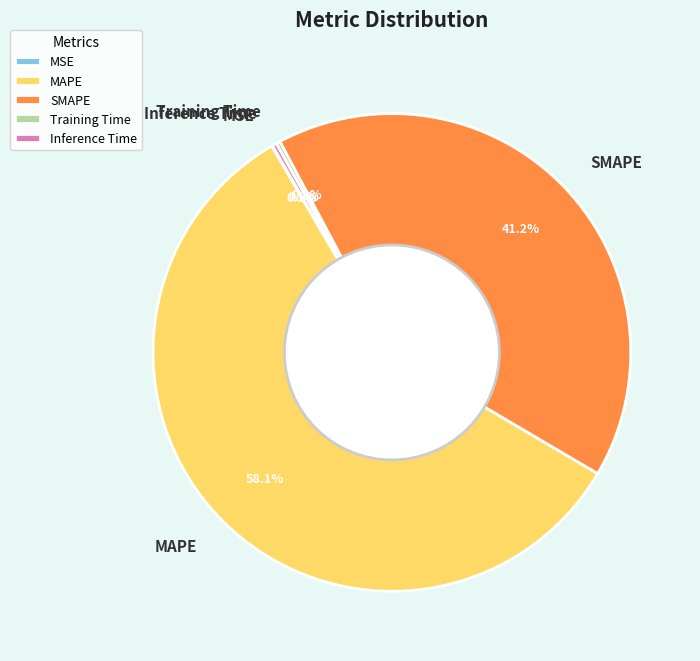

Which category accounts for the majority?

MAPE